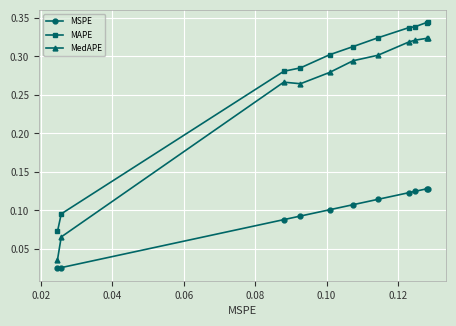

What are all the series names shown in the legend?

MSPE, MAPE, MedAPE